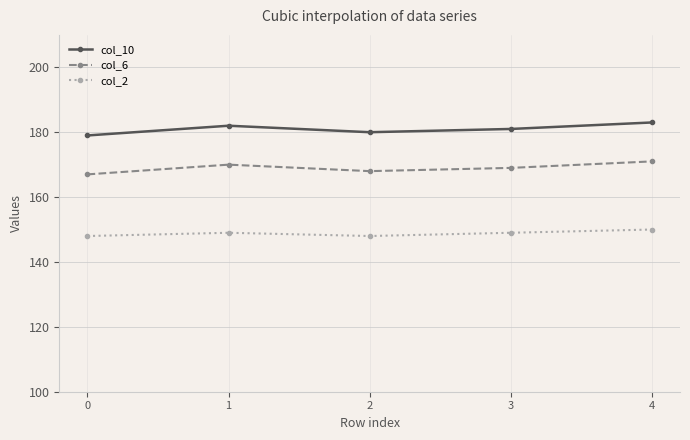

List the series in order of their peak value, lowest first.

col_2, col_6, col_10